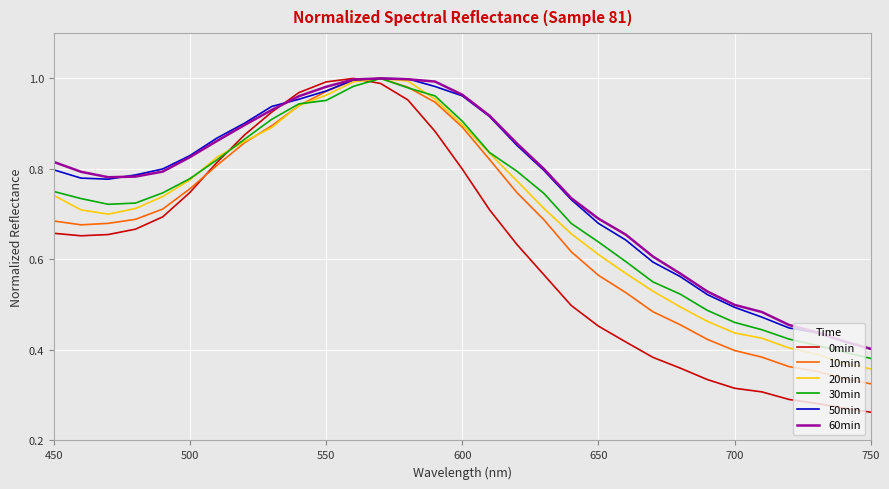

Which series has the largest range (max minus min)?

0min